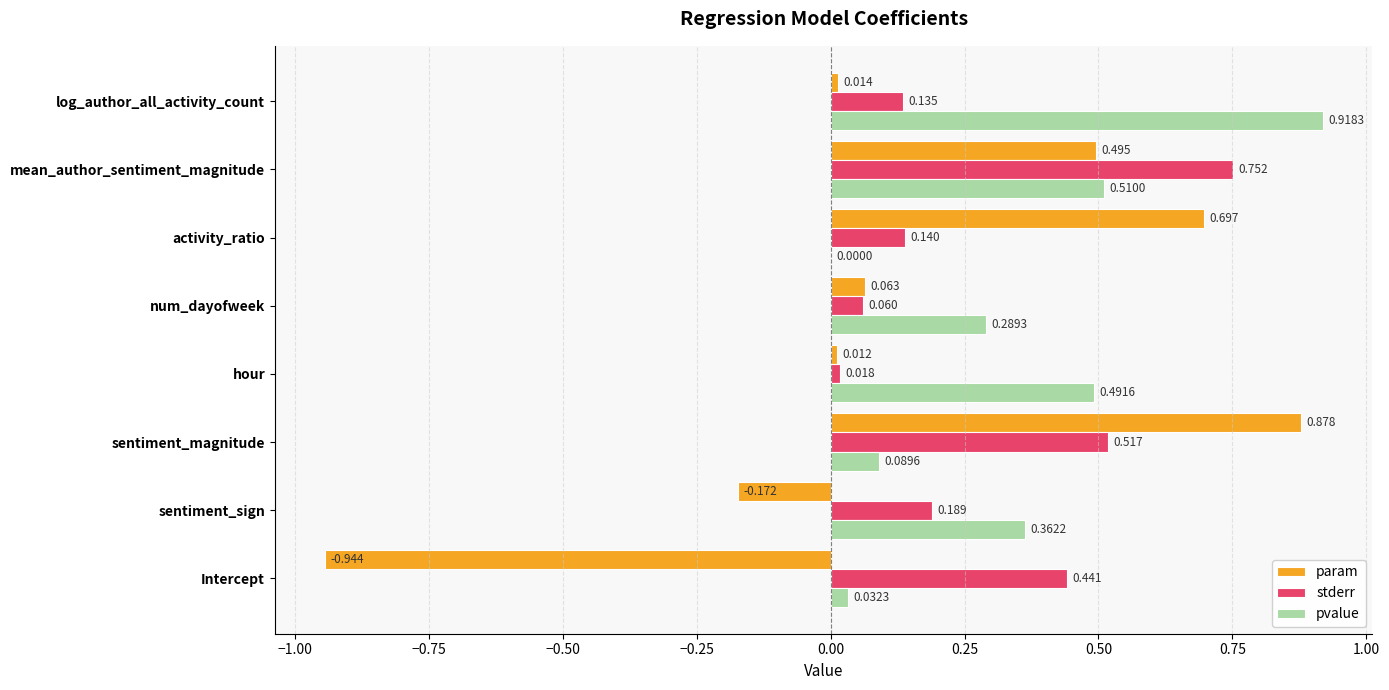

At which label does param reach its peak?

sentiment_magnitude